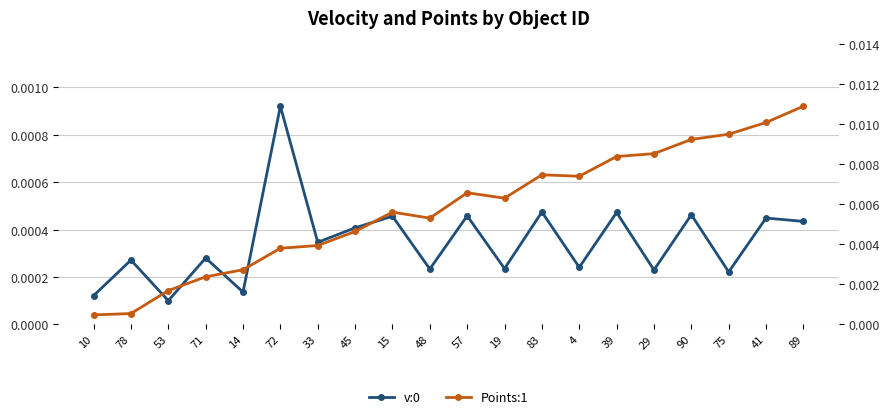

Count the number of data series in this chart.

2